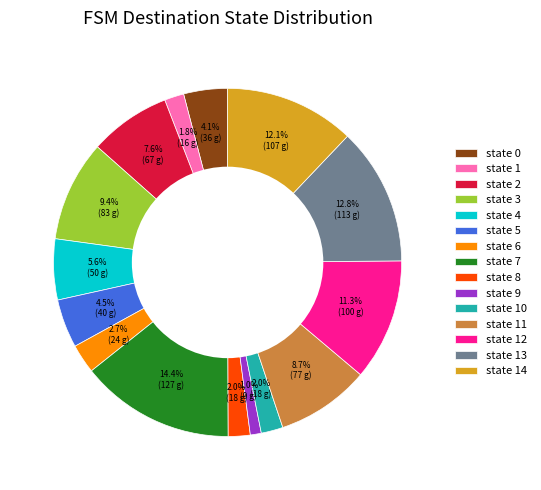

Between state 0 and state 2, which is larger?

state 2